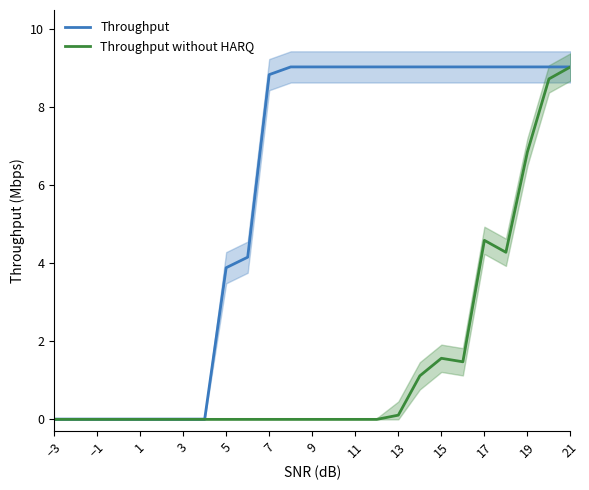

What is the maximum value for Throughput without HARQ?

9.0